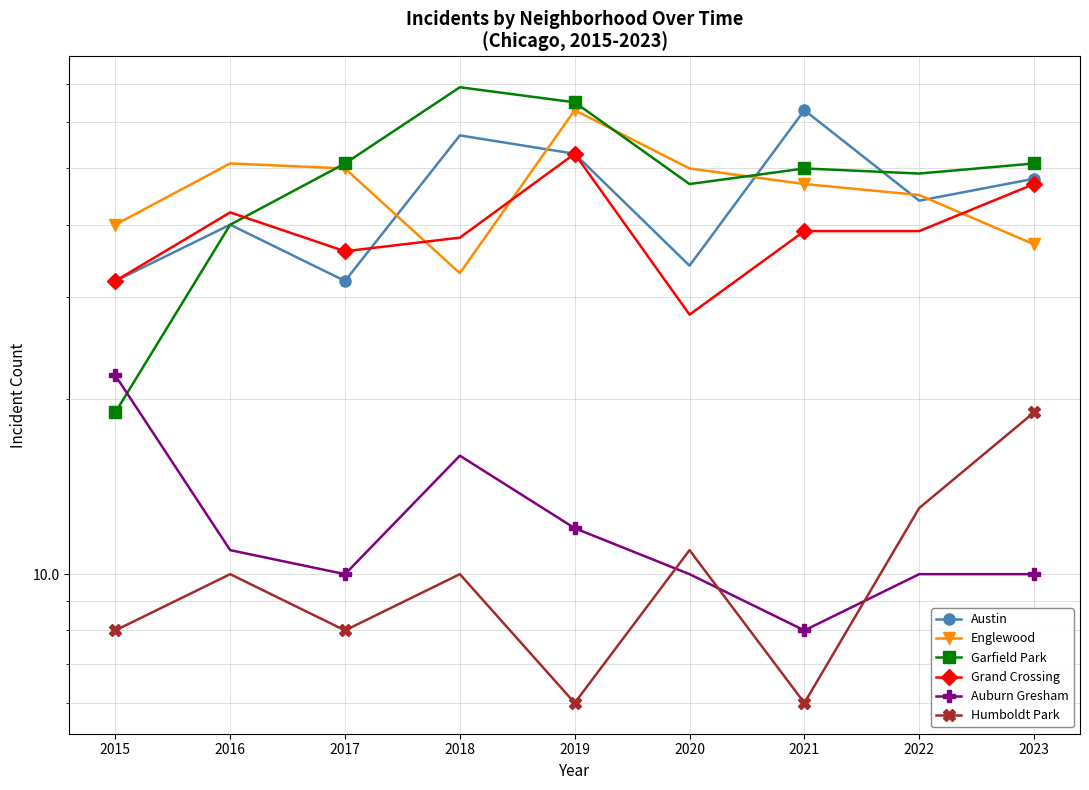

The value of Garfield Park at 2020 is 70. True or false?

False